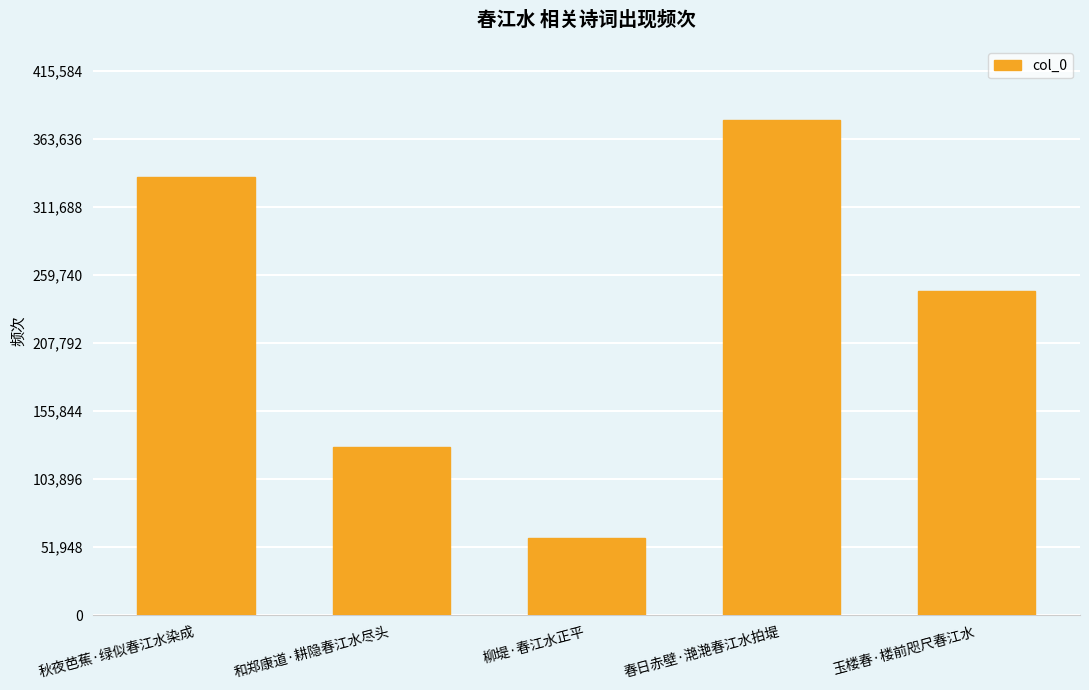

Rank the categories by value from highest to lowest.

春日赤壁·滟滟春江水拍堤, 秋夜芭蕉·绿似春江水染成, 玉楼春·楼前咫尺春江水, 和郑康道·耕隐春江水尽头, 柳堤·春江水正平